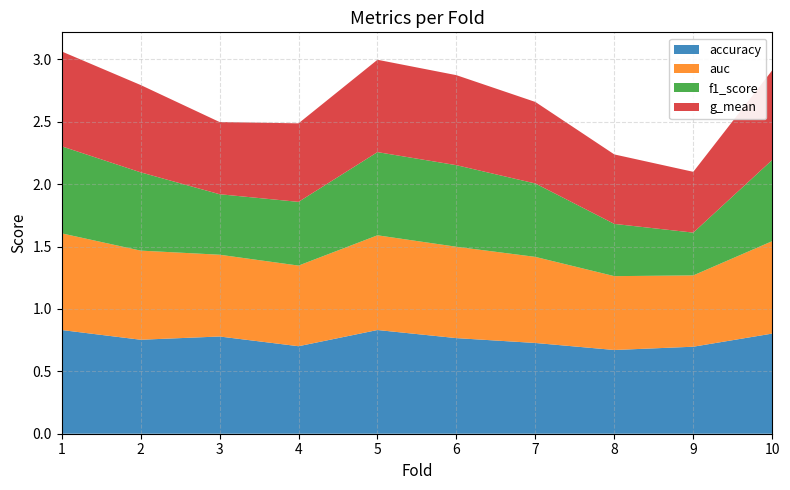

Reading left to right, extract all data points from this chart.

accuracy: 0.8	0.8	0.8	0.7	0.8	0.8	0.7	0.7	0.7	0.8
auc: 0.8	0.7	0.7	0.6	0.8	0.7	0.7	0.6	0.6	0.7
f1_score: 0.7	0.6	0.5	0.5	0.7	0.7	0.6	0.4	0.3	0.7
g_mean: 0.8	0.7	0.6	0.6	0.7	0.7	0.7	0.6	0.5	0.7